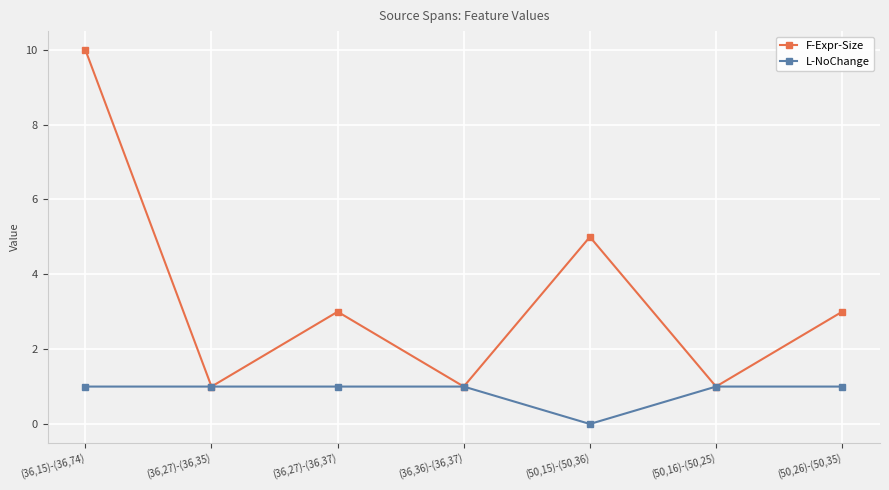

How many categories are shown in the chart?

7